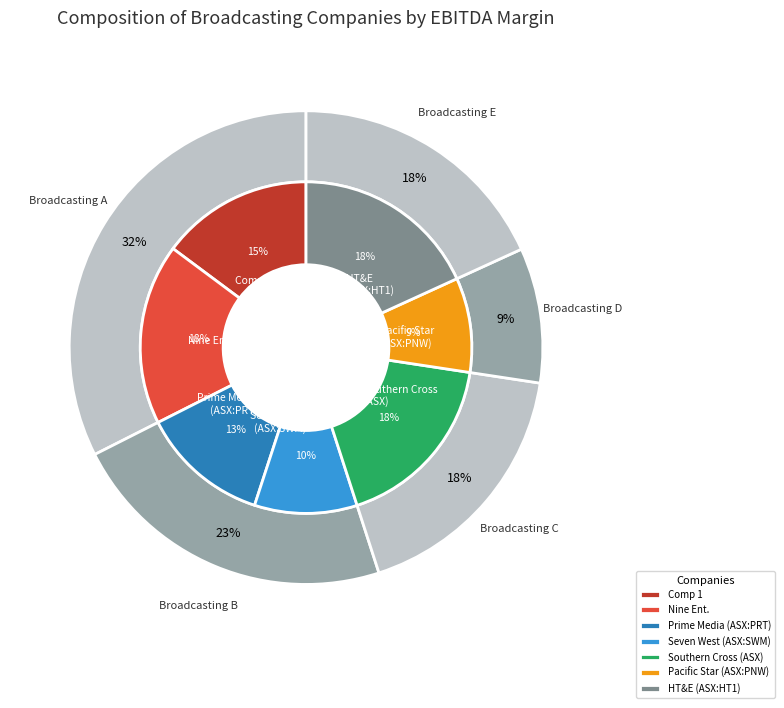

To the nearest percent, what is the average slice percentage?

14%